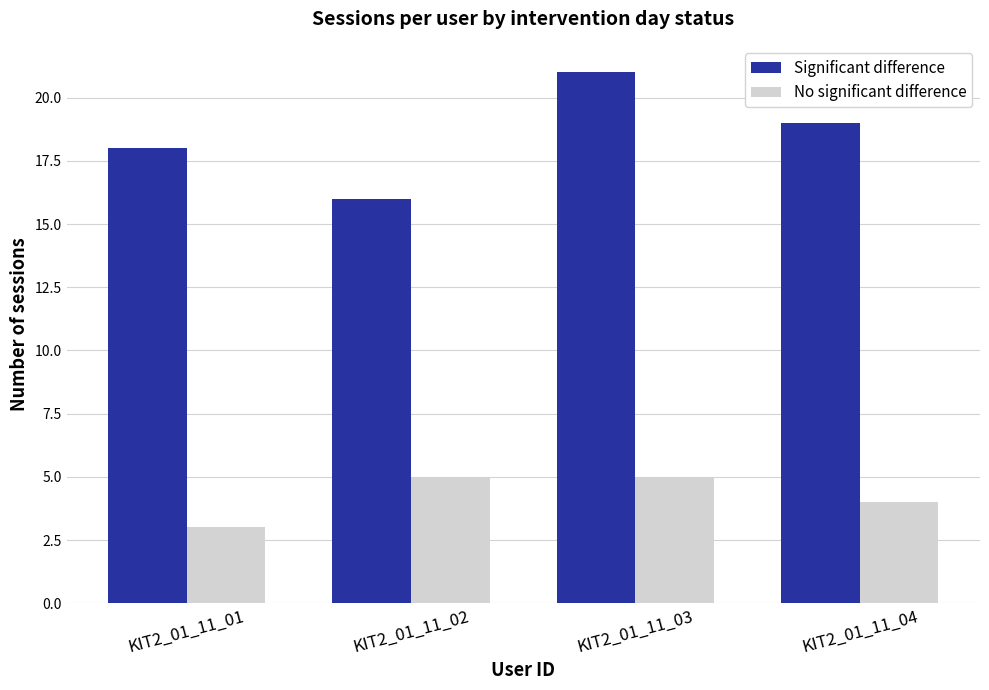

Which series has the largest range (max minus min)?

Significant difference